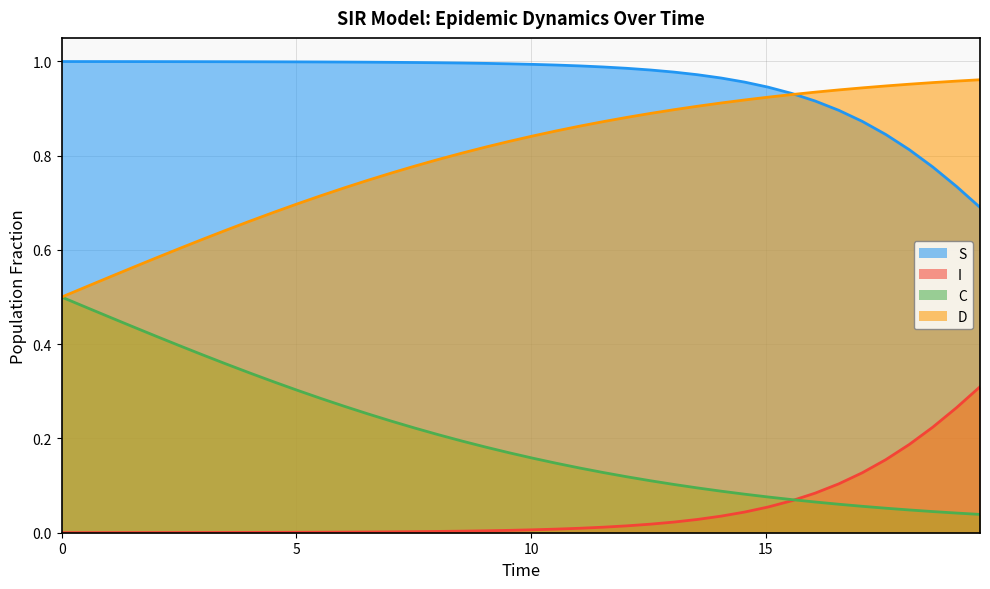

Which series has the largest total across all categories?

S